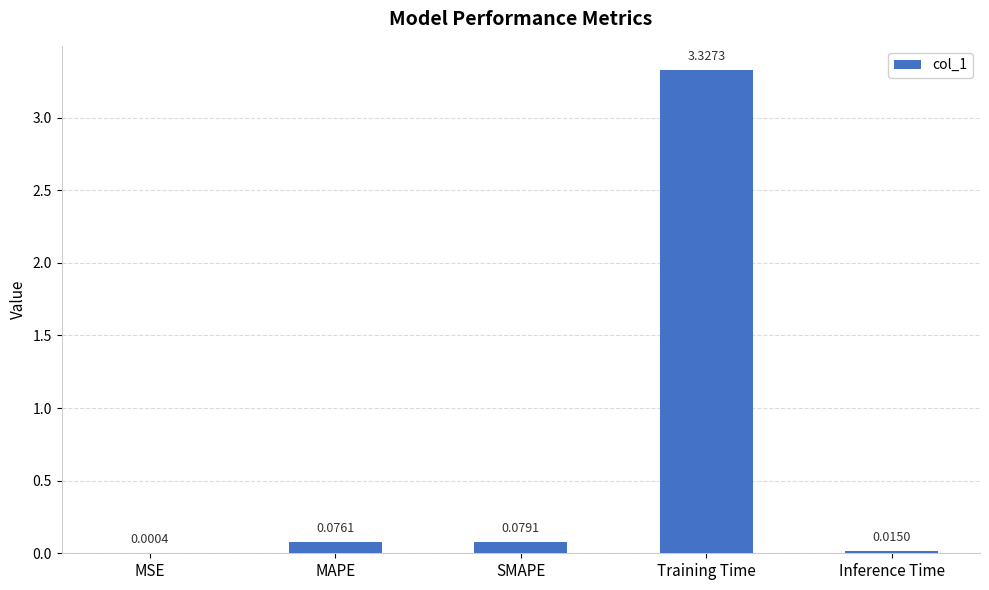

At which label is the value closest to 1?

SMAPE